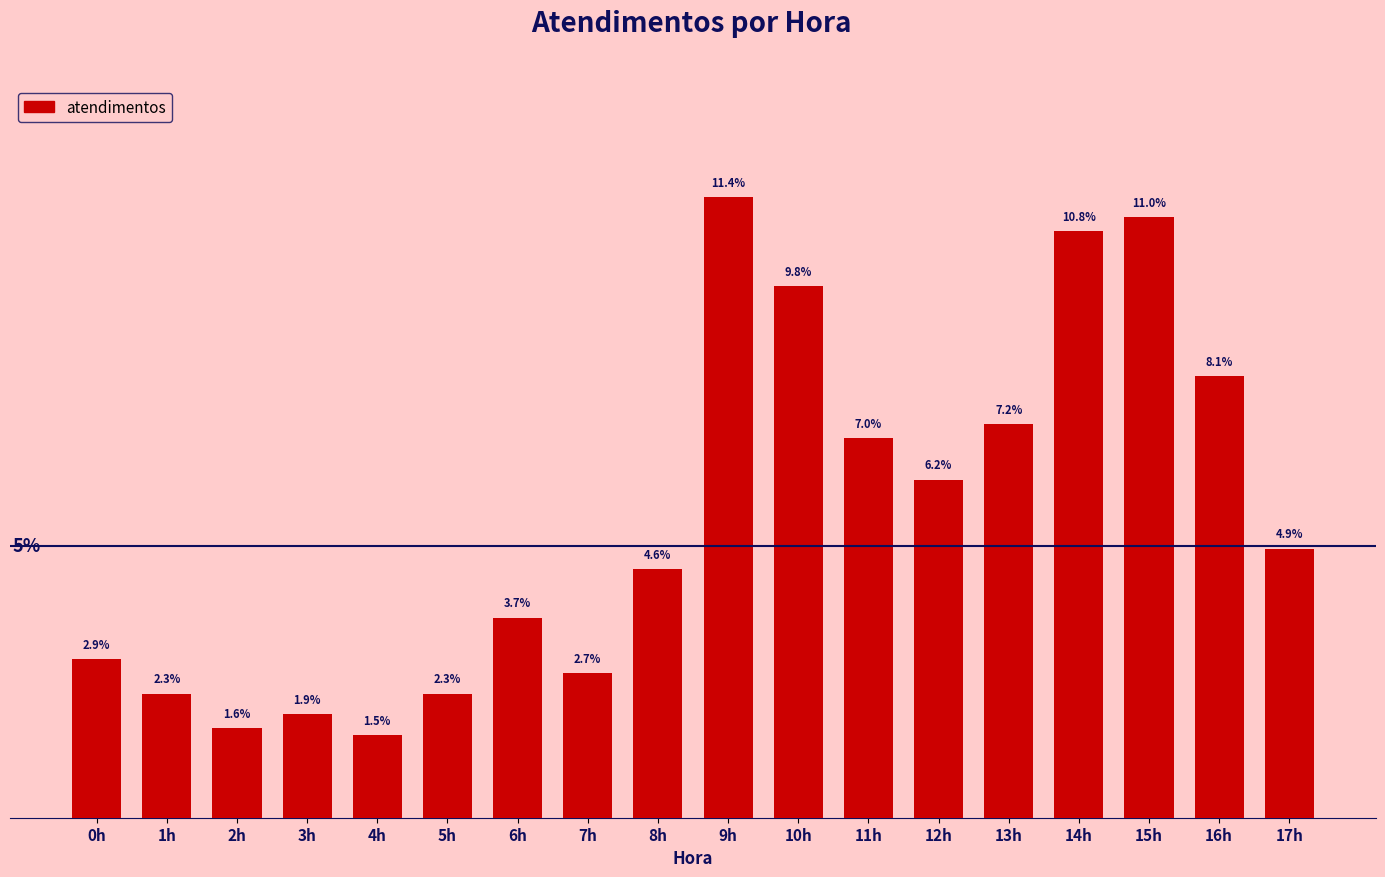

At which label is the value closest to 6?

12h